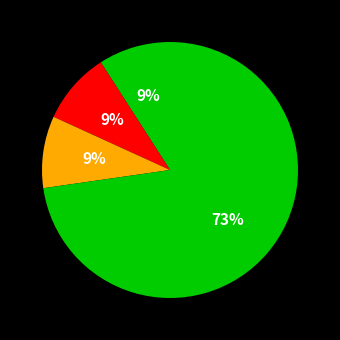

Rank the categories by value from highest to lowest.

Robbery, Aggravated Assault, Aggravated Battery, Criminal Sexual Assault